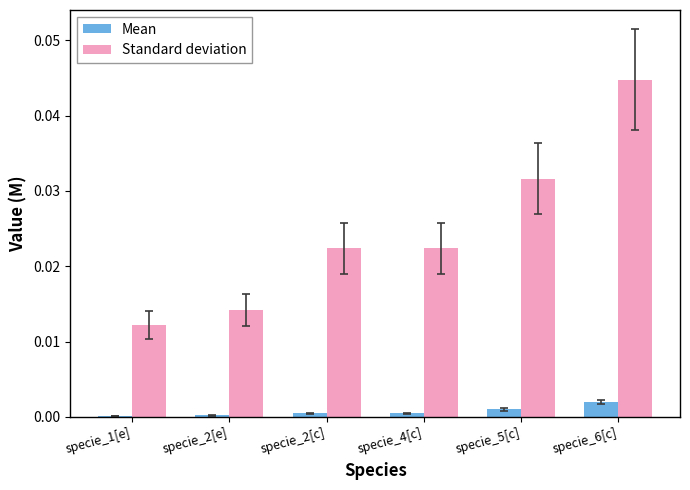

At which label does Standard deviation reach its peak?

specie_6[c]